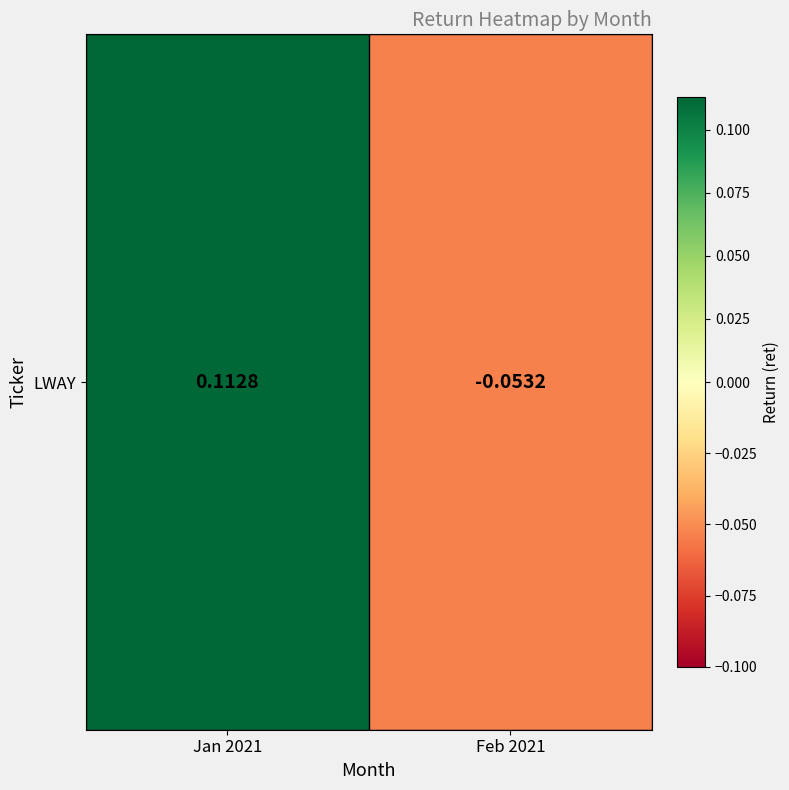

How many values exceed 0?

1